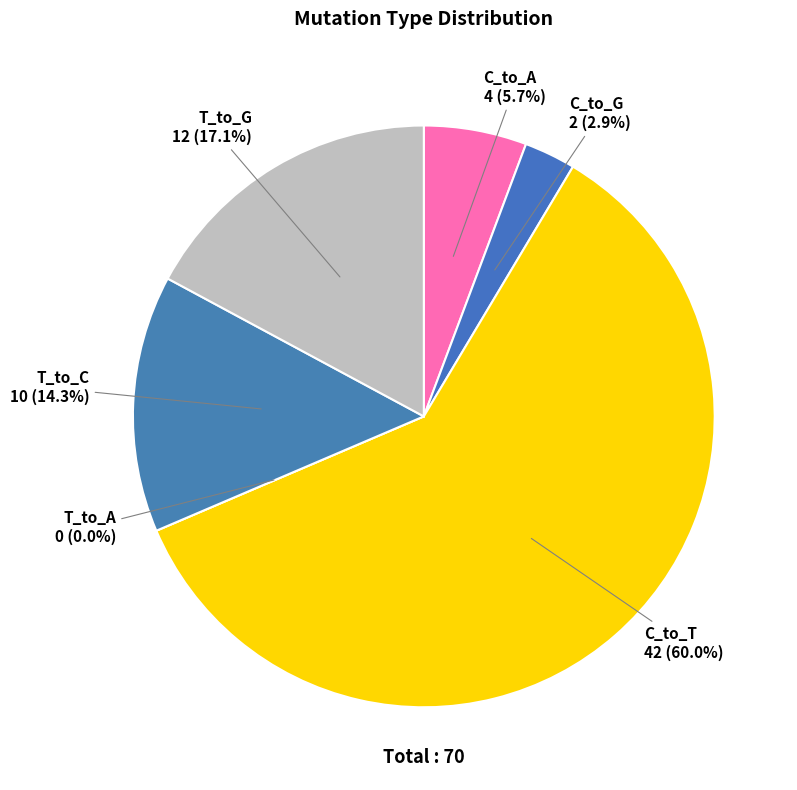

To the nearest percent, what percentage of the pie is T_to_G?

17%